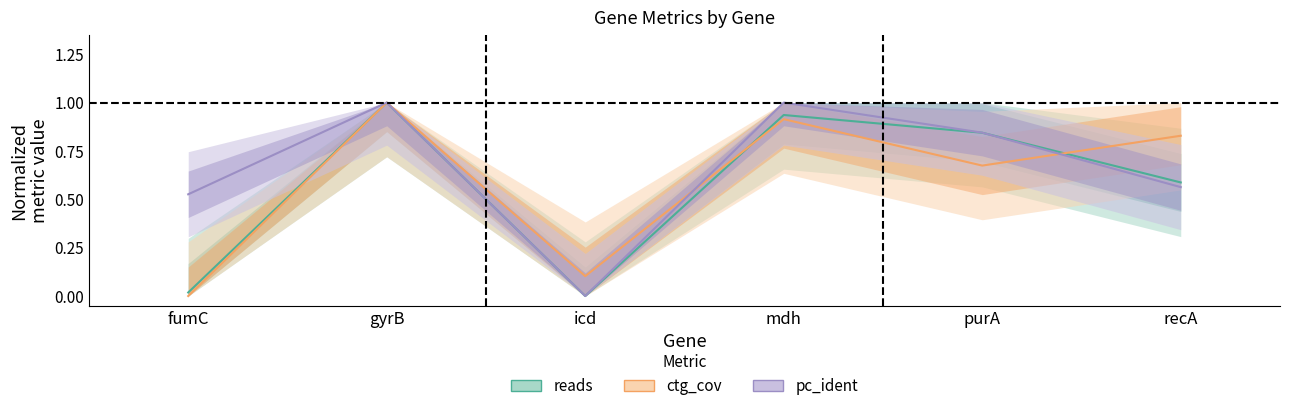

Which series changed the most between icd and purA?

pc_ident